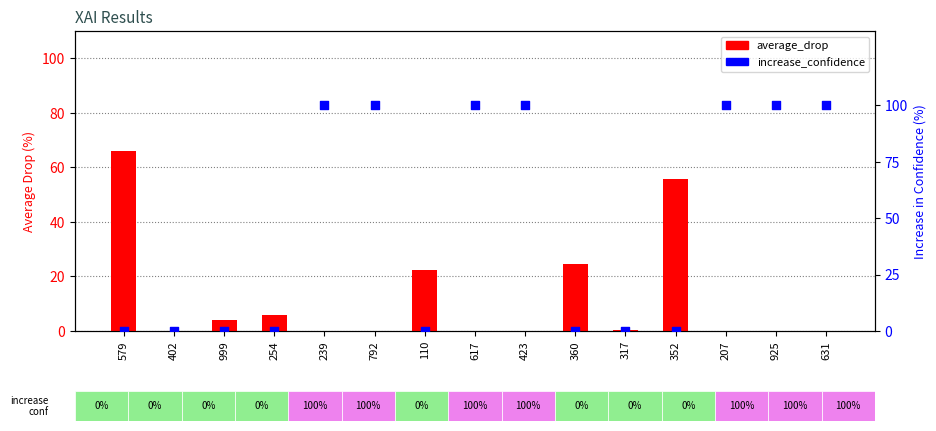

Which series has the widest spread of Y values?

increase_confidence